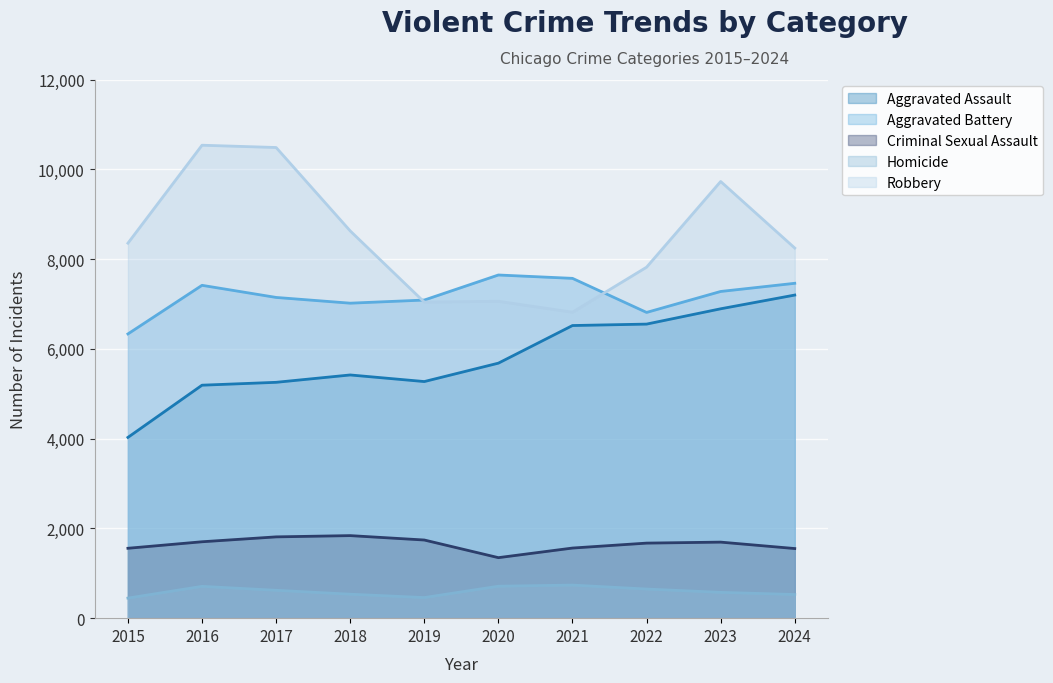

Rank the series by their maximum value, from lowest to highest.

Homicide, Criminal Sexual Assault, Aggravated Assault, Aggravated Battery, Robbery